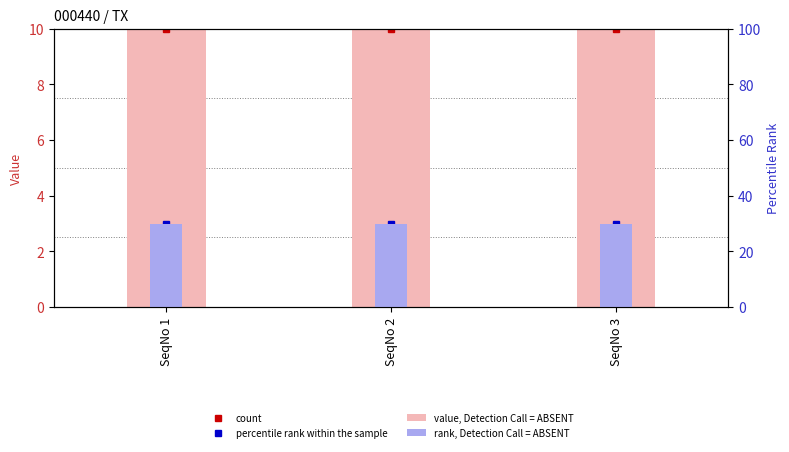

How many bars are there in total?

6